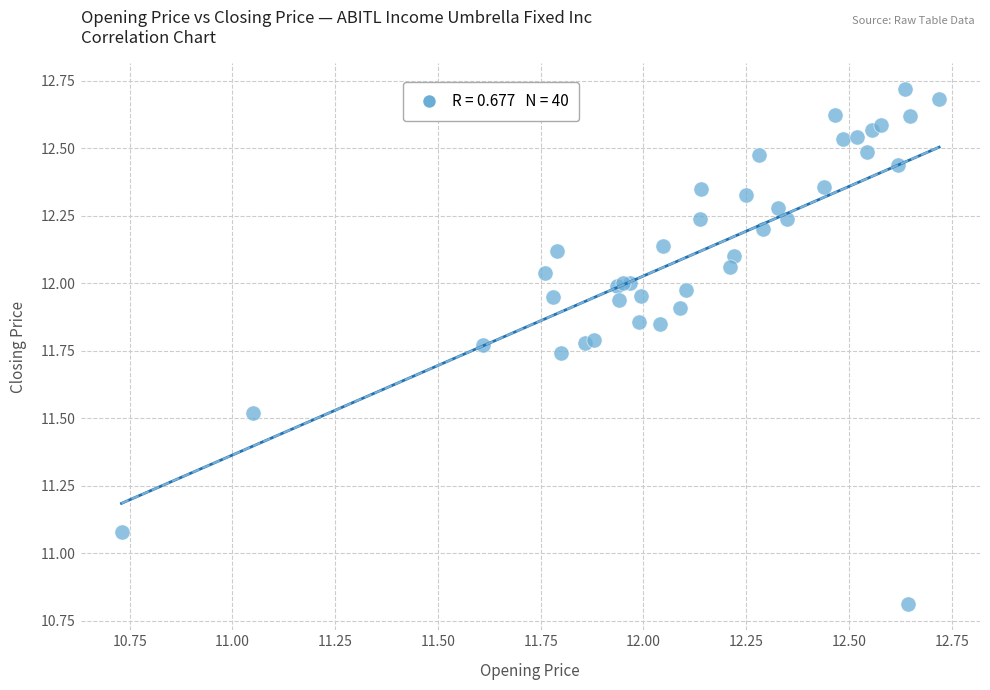

What Y value in the scatter plot is closest to 11?

11.1